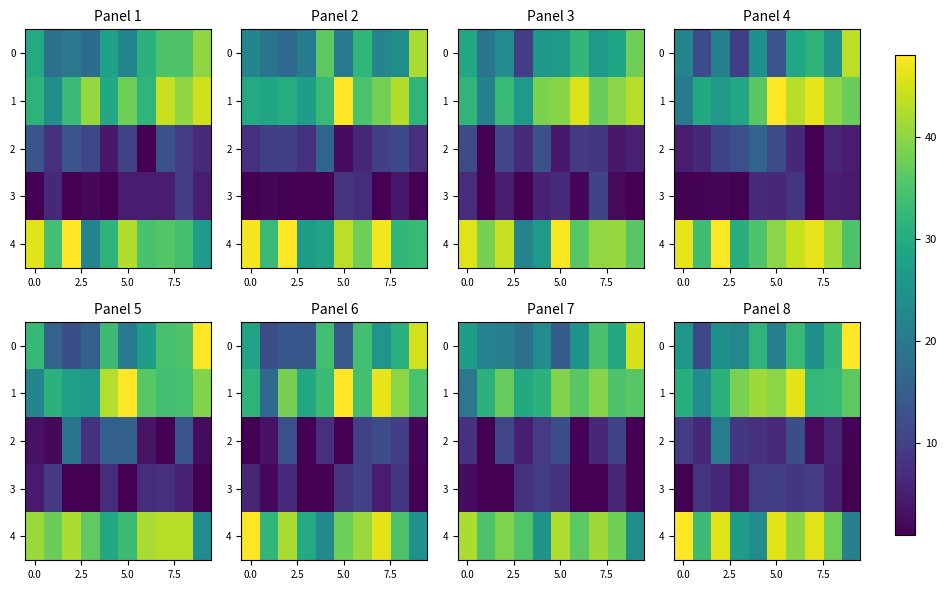

At which label does row_4 reach its minimum?

9